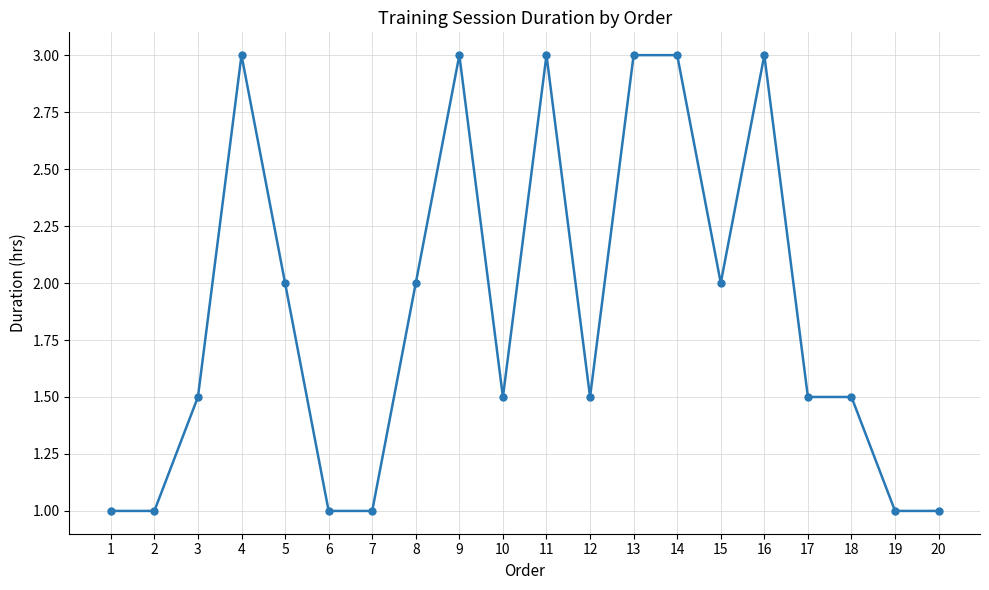

The value at 6 is 0.5. True or false?

False